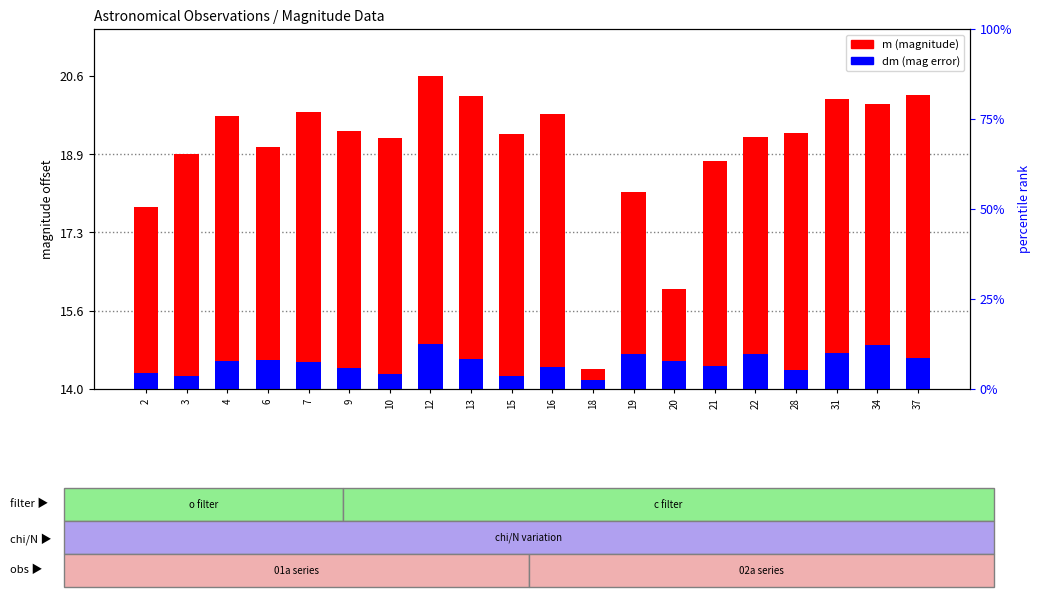

What is the difference between the m (magnitude) values at 21 and 18?

4.4